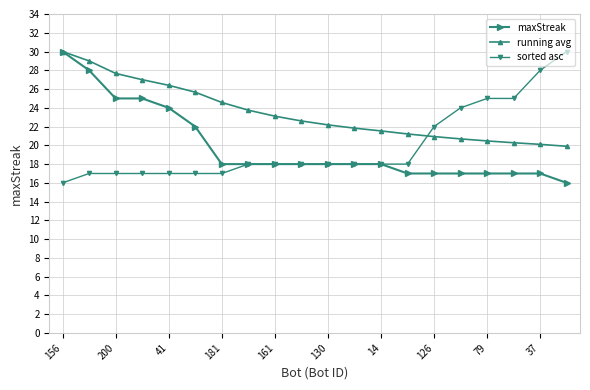

What is the value of the sorted asc point at the 11th from the left?

18.0